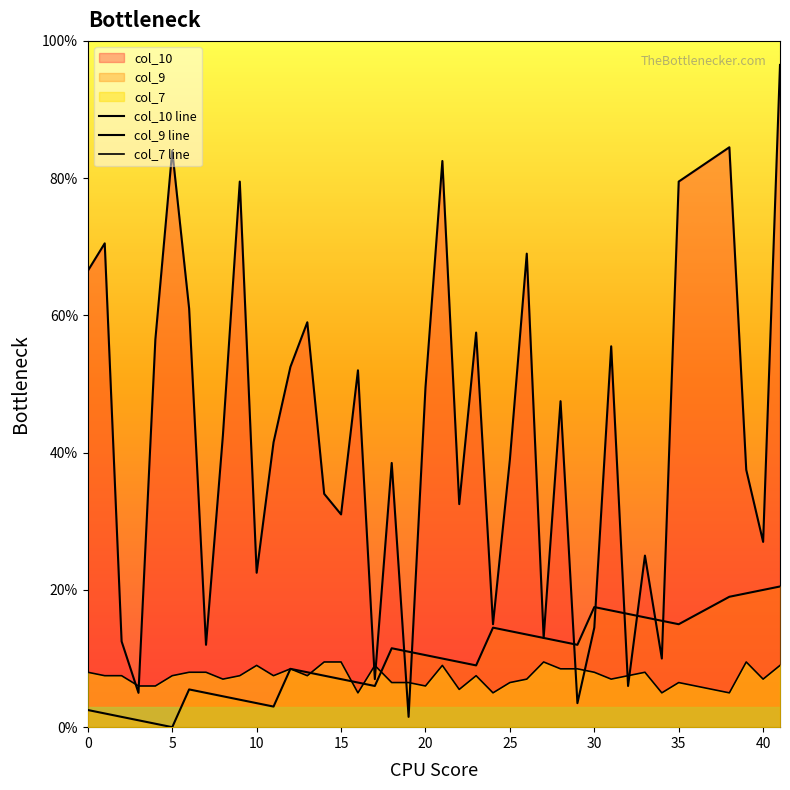

Reading left to right, what are all the values shown in this chart?

col_10 line: 66.5	70.5	12.5	5.0	56.5	84.0	61.0	12.0	42.5	79.5	22.5	41.5	52.5	59.0	34.0	31.0	52.0	7.0	38.5	1.5	49.5	82.5	32.5	57.5	15.0	39.0	69.0	13.0	47.5	3.5	14.5	55.5	6.0	25.0	10.0	79.5	84.5	37.5	27.0	96.5
col_9 line: 2.5	2.0	1.5	1.0	0.5	0.0	5.5	5.0	4.5	4.0	3.5	3.0	8.5	8.0	7.5	7.0	6.5	6.0	11.5	11.0	10.5	10.0	9.5	9.0	14.5	14.0	13.5	13.0	12.5	12.0	17.5	17.0	16.5	16.0	15.5	15.0	19.0	19.5	20.0	20.5
col_7 line: 8.0	7.5	7.5	6.0	6.0	7.5	8.0	8.0	7.0	7.5	9.0	7.5	8.5	7.5	9.5	9.5	5.0	9.0	6.5	6.5	6.0	9.0	5.5	7.5	5.0	6.5	7.0	9.5	8.5	8.5	8.0	7.0	7.5	8.0	5.0	6.5	5.0	9.5	7.0	9.0